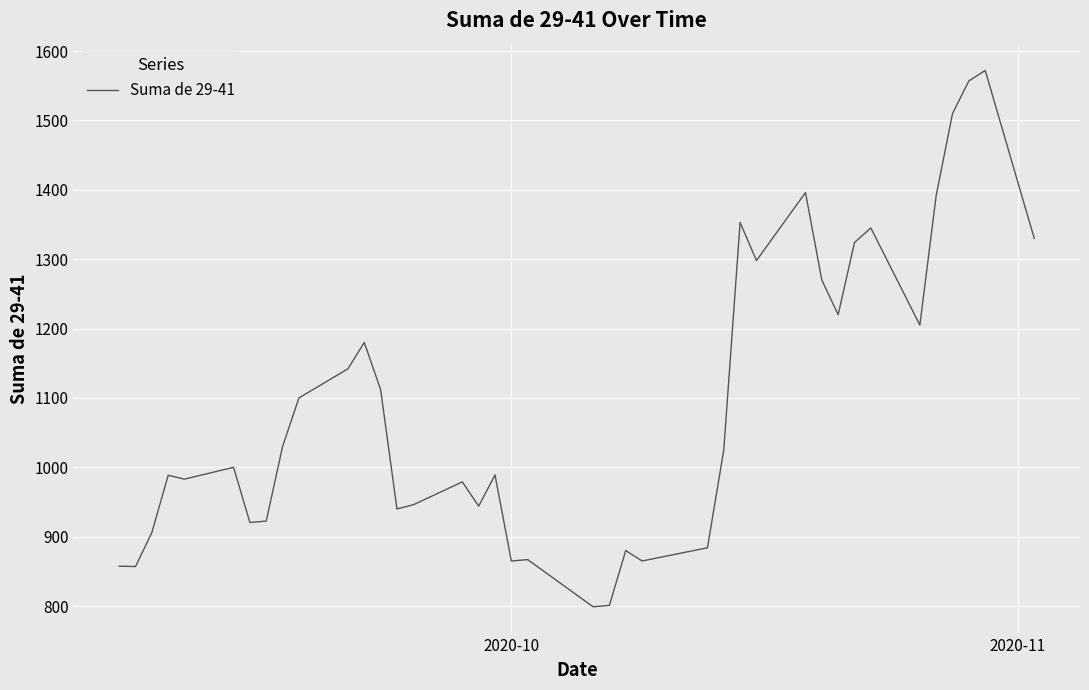

What is the difference between the maximum and minimum values?

773.0